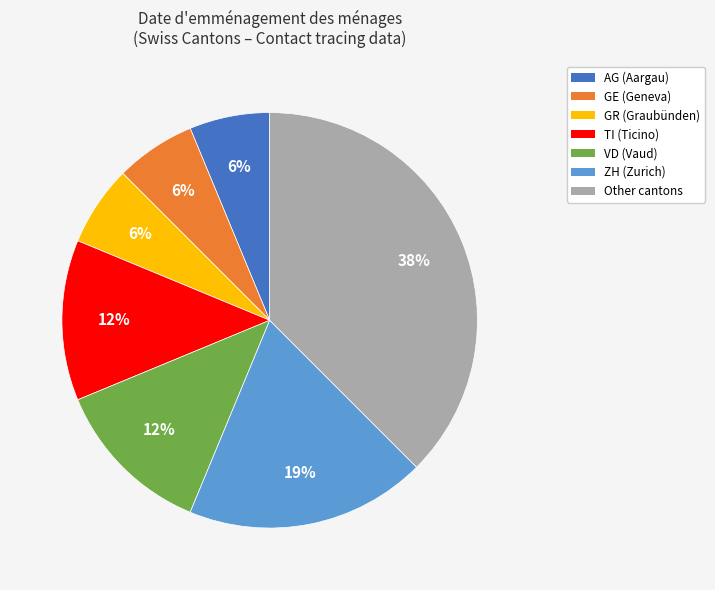

Is there any slice that represents more than half of the pie?

No